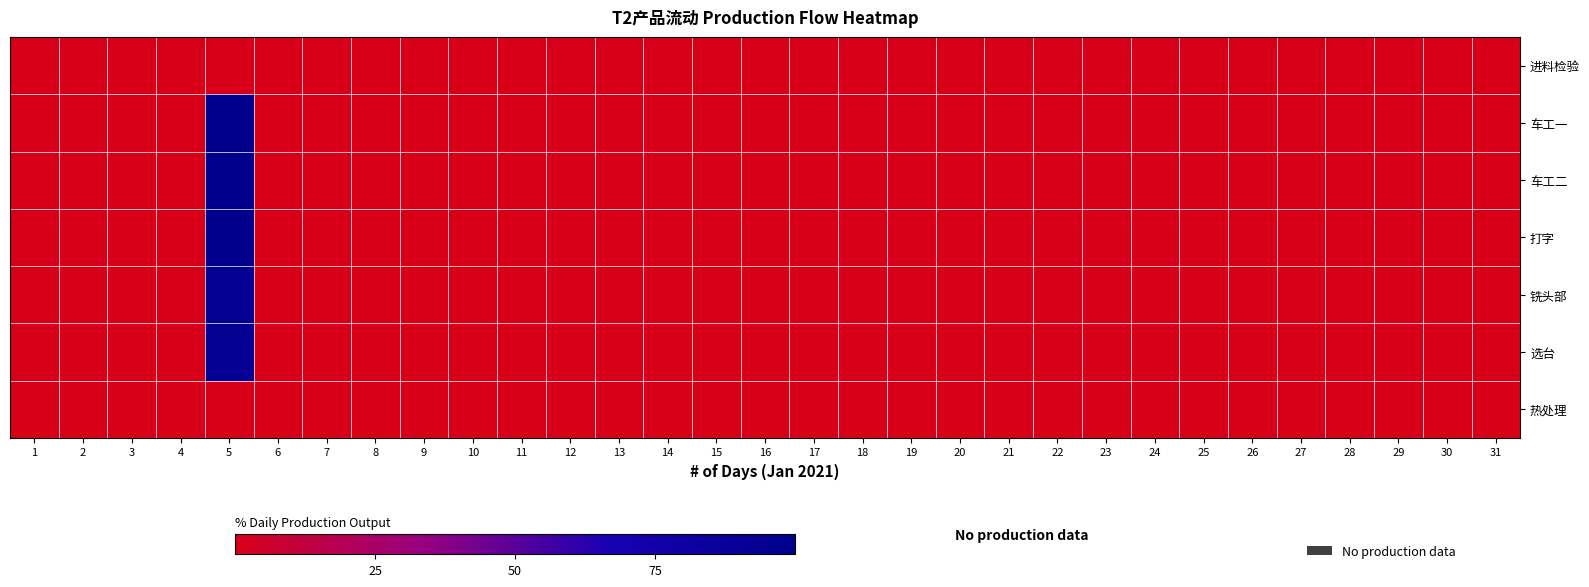

Which category has the lowest value across all series?

1